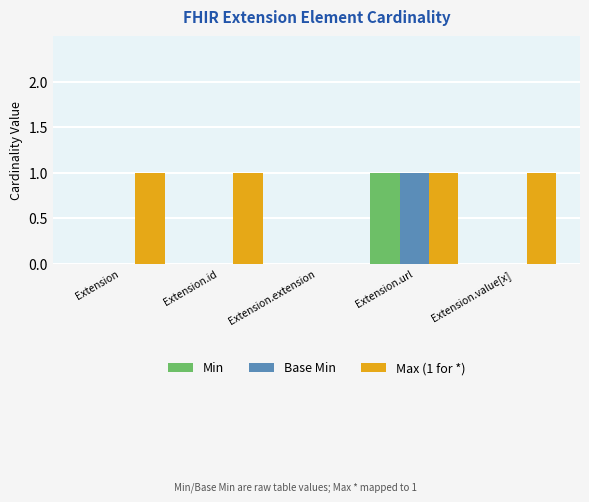

The value of Base Min at Extension is 0. True or false?

True